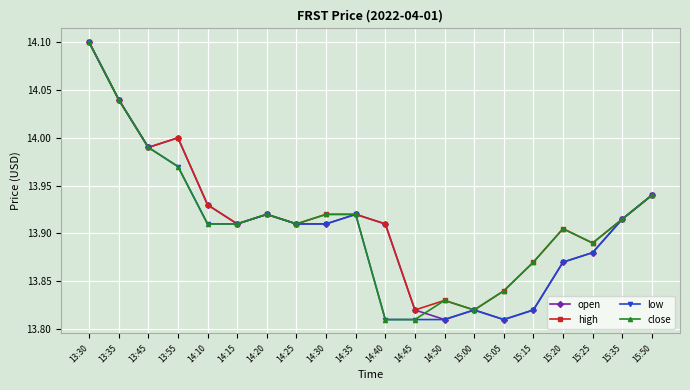

What is the difference between the second highest and minimum values in the high series?

0.2